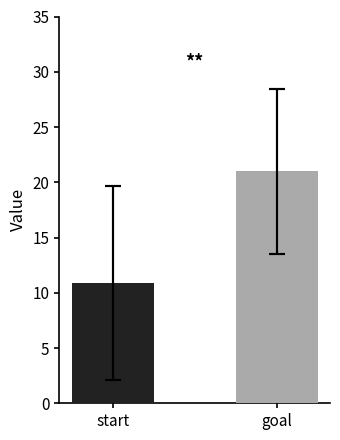

What position from the right is goal?

1